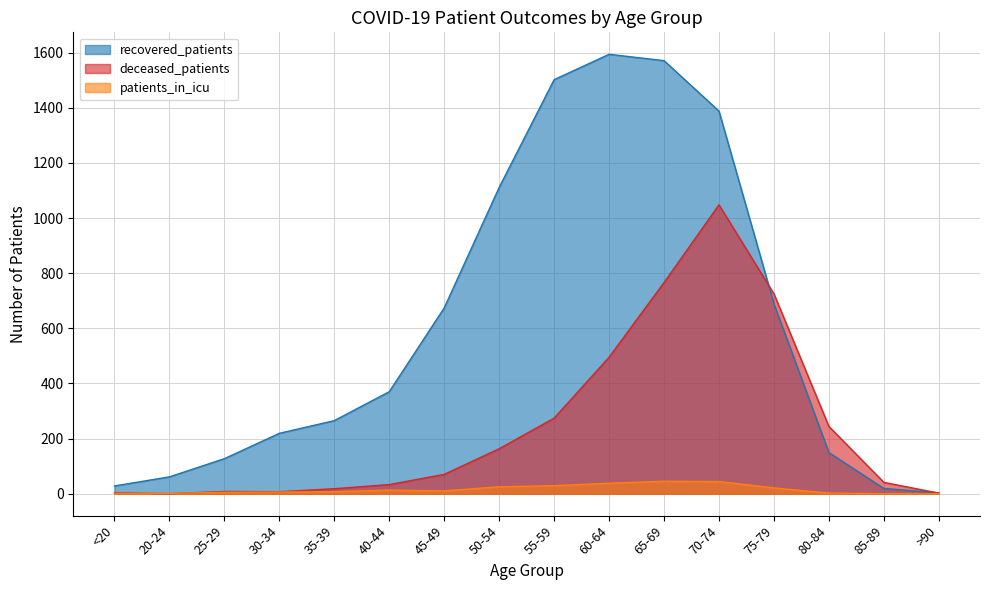

Reading left to right, extract all data points from this chart.

recovered_patients: <20=28	20-24=61	25-29=127	30-34=219	35-39=265	40-44=370	45-49=674	50-54=1111	55-59=1502	60-64=1594	65-69=1571	70-74=1388	75-79=689	80-84=149	85-89=19	>90=3
deceased_patients: <20=3	20-24=0	25-29=8	30-34=7	35-39=18	40-44=33	45-49=70	50-54=163	55-59=274	60-64=495	65-69=766	70-74=1048	75-79=725	80-84=244	85-89=41	>90=2
patients_in_icu: <20=1	20-24=1	25-29=5	30-34=6	35-39=7	40-44=13	45-49=10	50-54=25	55-59=29	60-64=38	65-69=45	70-74=44	75-79=21	80-84=2	85-89=0	>90=0